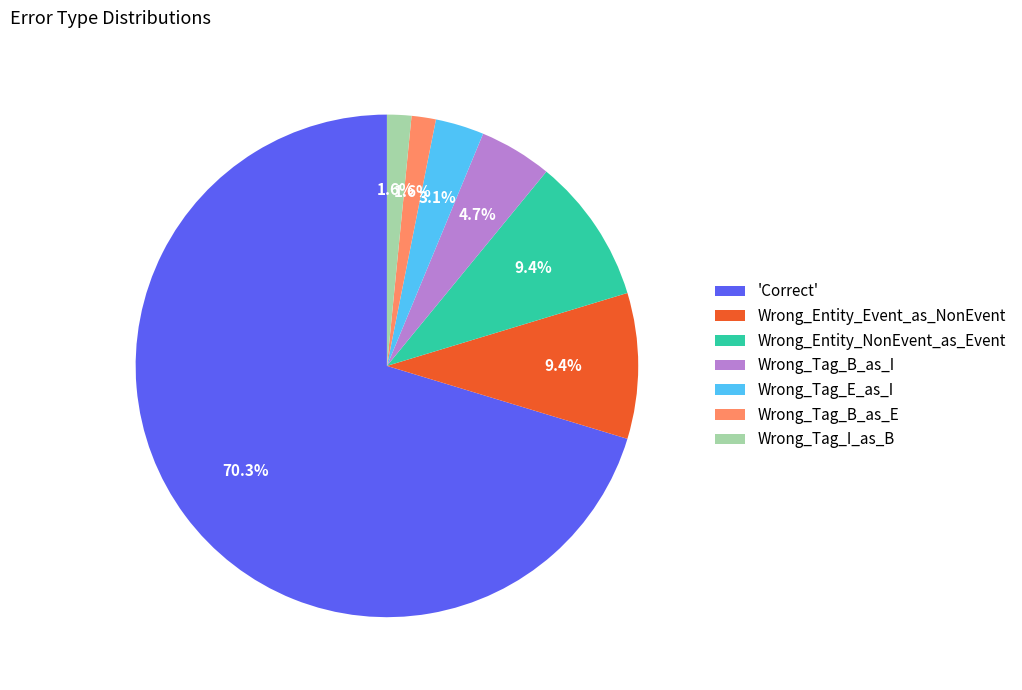

Is the sum of Wrong_Tag_B_as_E and Wrong_Tag_E_as_I greater than half?

No